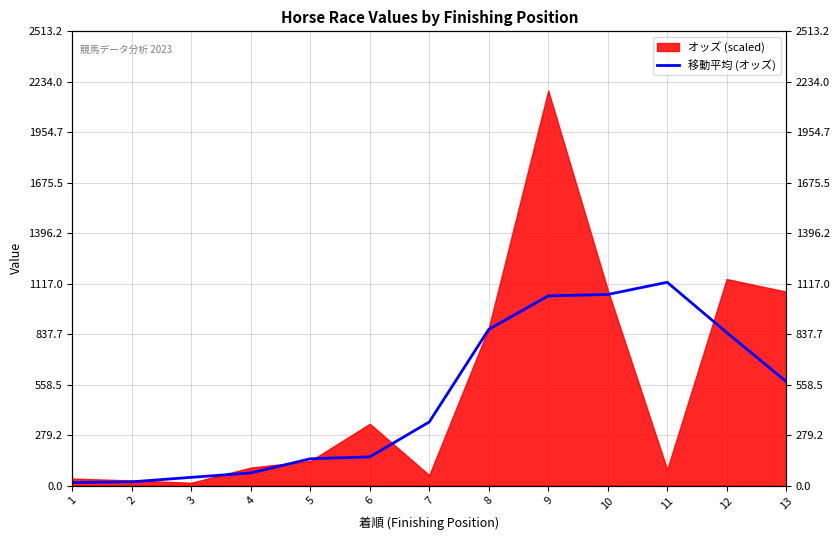

Reading left to right, what are all the values shown in this chart?

16.6	20.5	45.3	69.7	148.0	158.5	351.8	864.1	1049.5	1057.2	1124.7	846.7	575.9